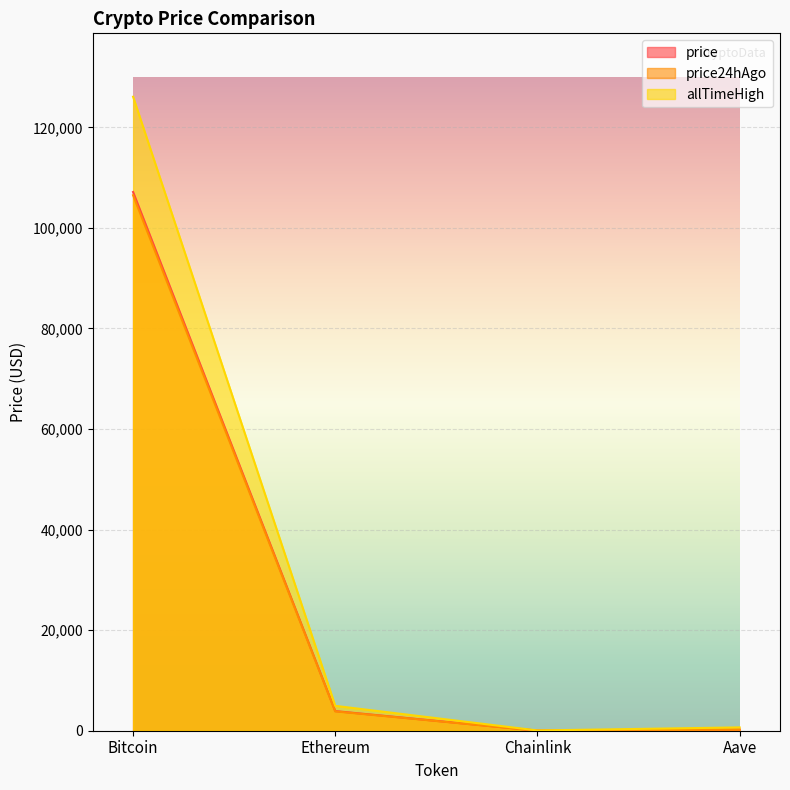

Is the value of price at Chainlink greater than the value of price24hAgo at Bitcoin?

No